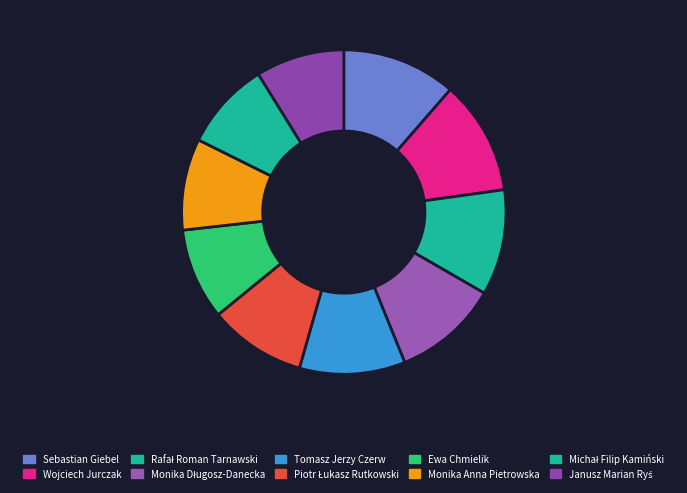

Which slice is the largest?

Sebastian Giebel